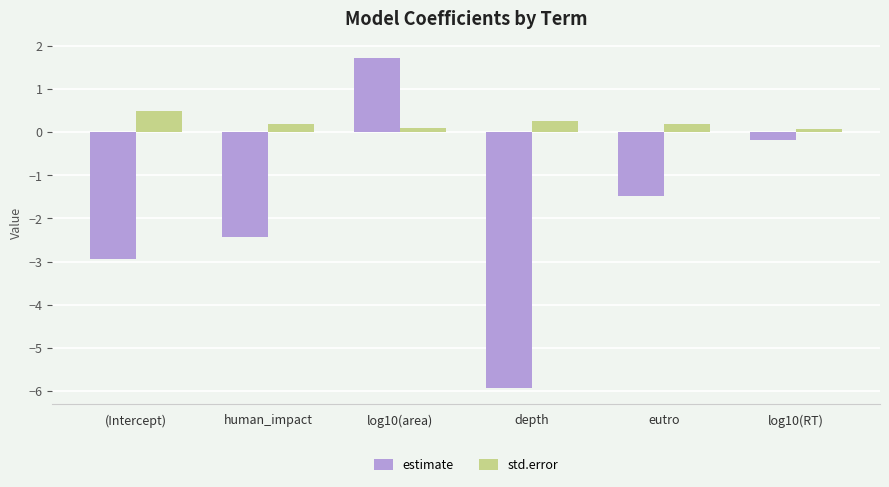

At which label is estimate closest to -2?

human_impact